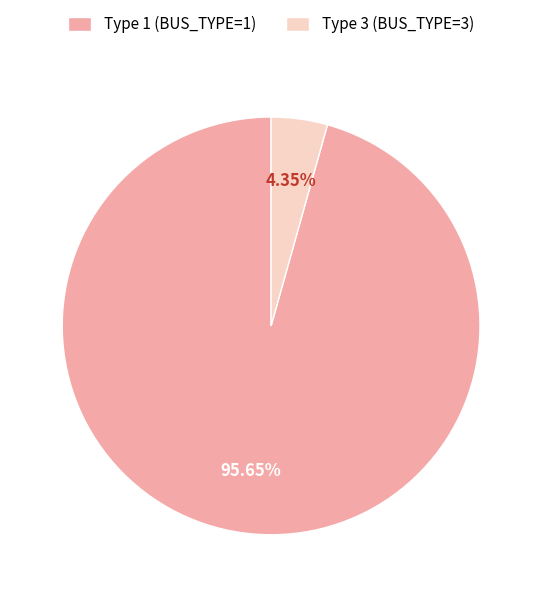

True or false: Type 3 (BUS_TYPE=3) accounts for 4% of the total.

True